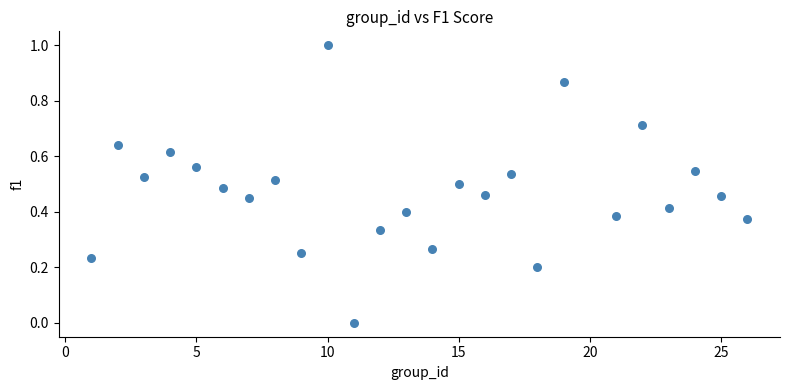

What is the range of Y values (max minus min)?

1.0